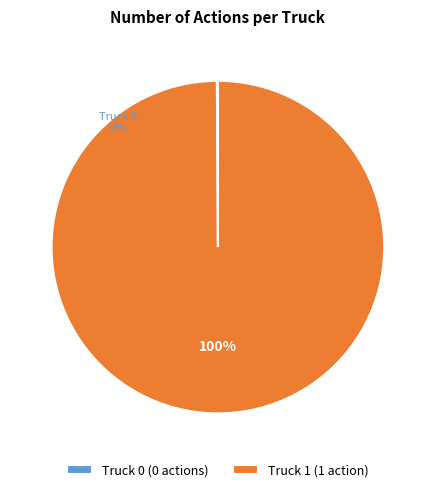

Does Truck 0 represent more than half of the total?

No